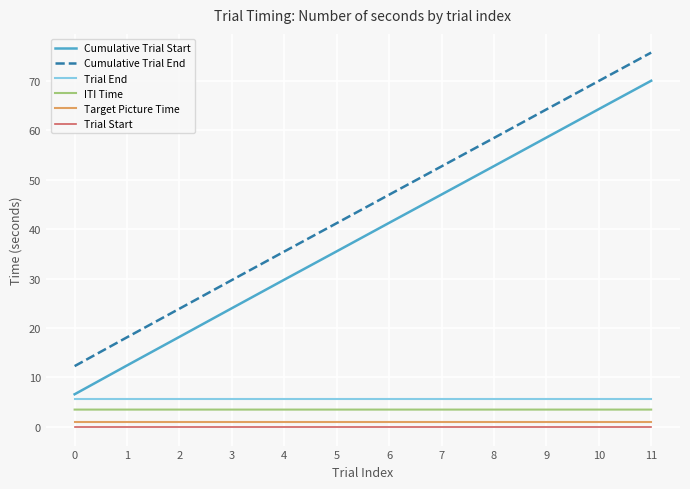

The Cumulative Trial Start series shows 103.4 at 9. True or false?

False